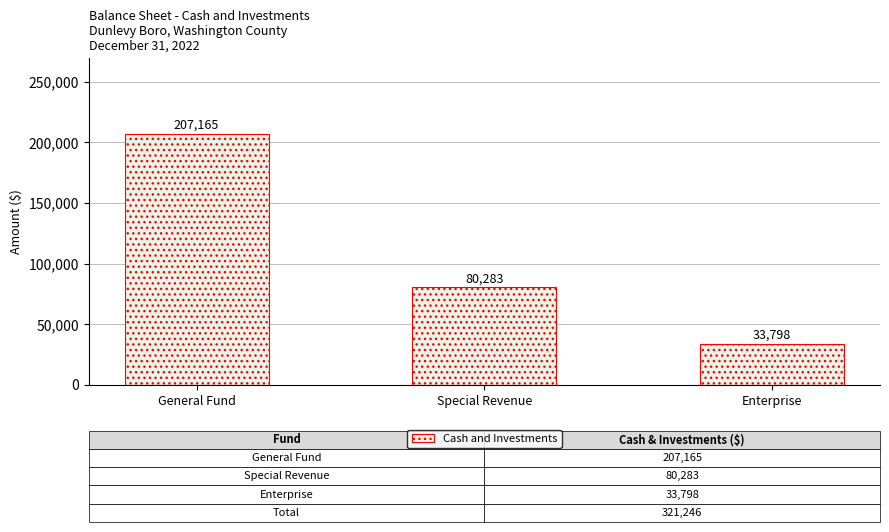

What is the change in value from General Fund to Enterprise?

-173367